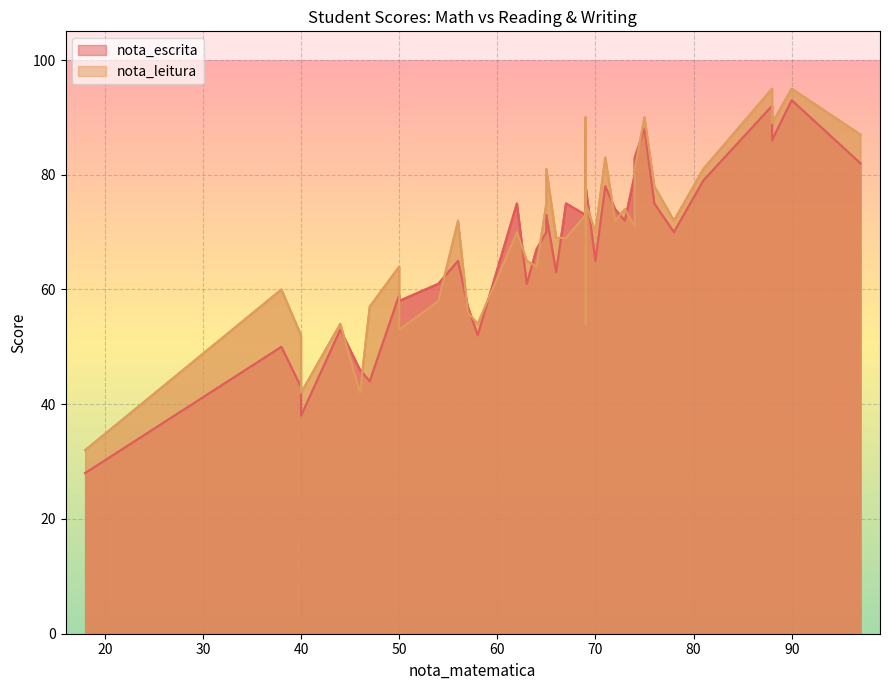

What is the average value of the nota_escrita series?

67